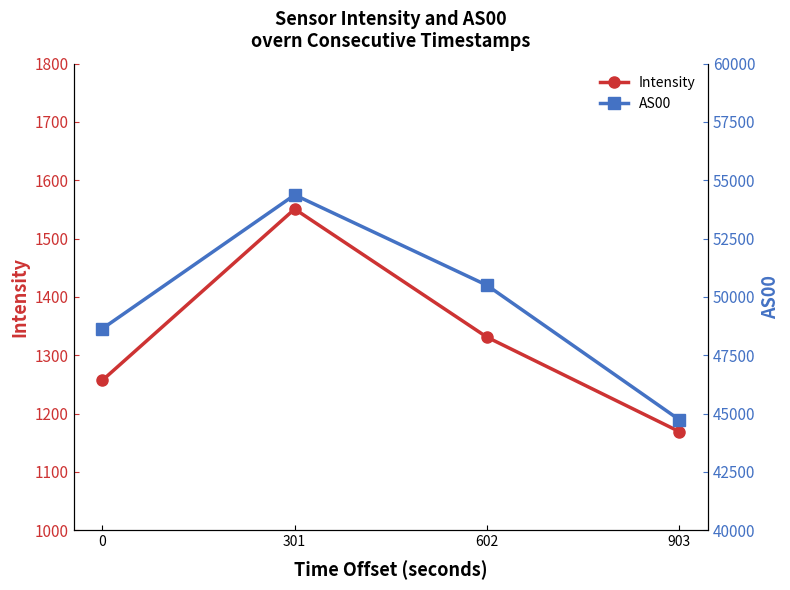

Reading left to right, what are all the values shown in this chart?

Intensity: 1257.0	1550.8	1331.0	1169.1
AS00: 48640.0	54373.0	50500.0	44737.0